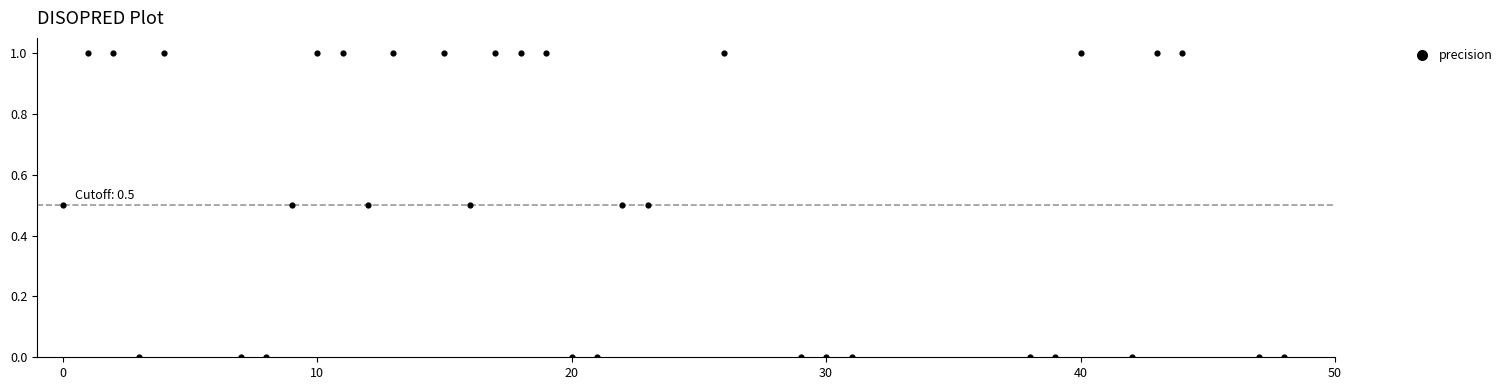

What is the range of Y values (max minus min)?

1.0